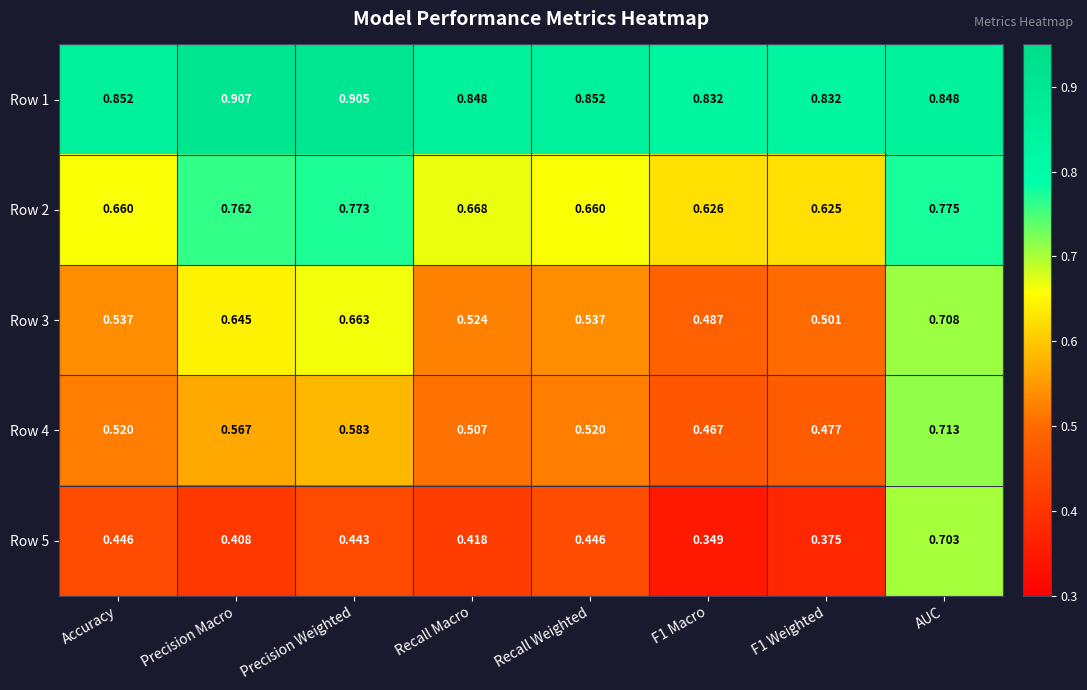

What is the total value across all series at Precision Macro?

3.3